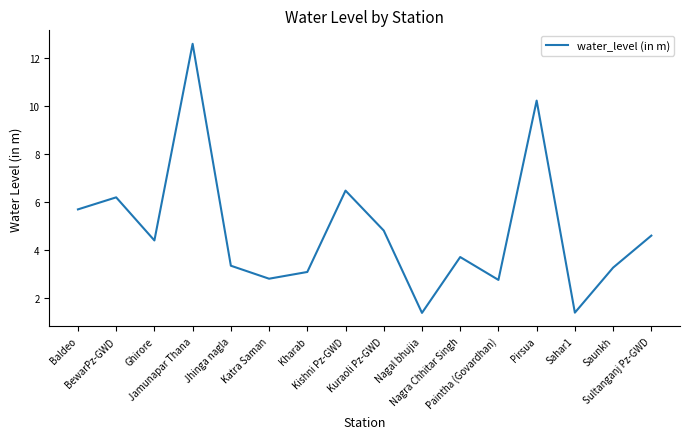

Where is the data nearest to the value 6?

BewarPz-GWD